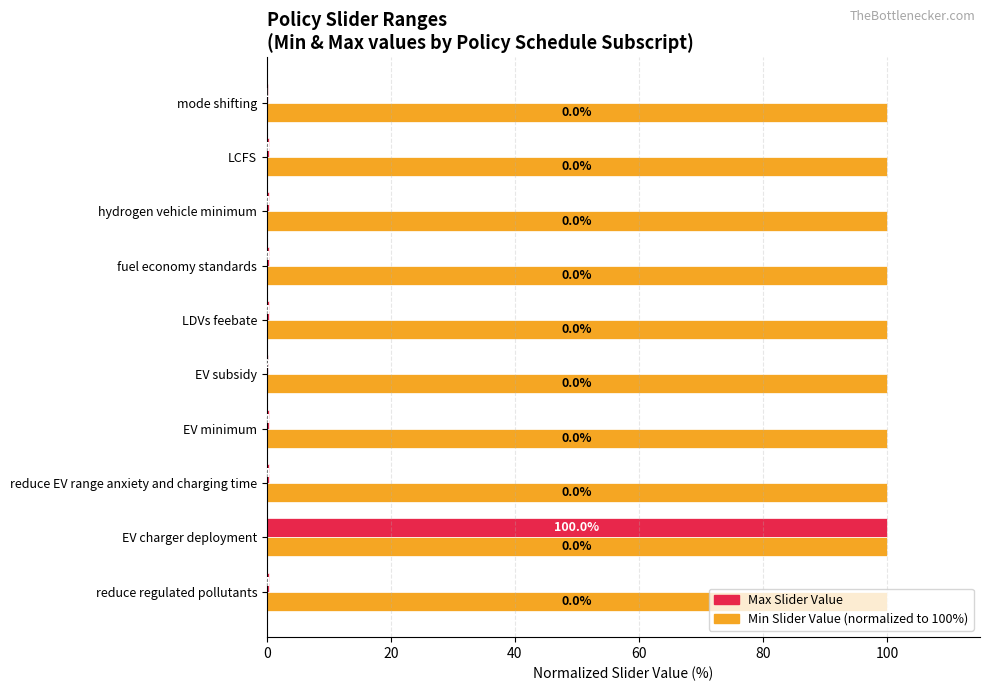

What is the total value across all series at mode shifting?

100.1